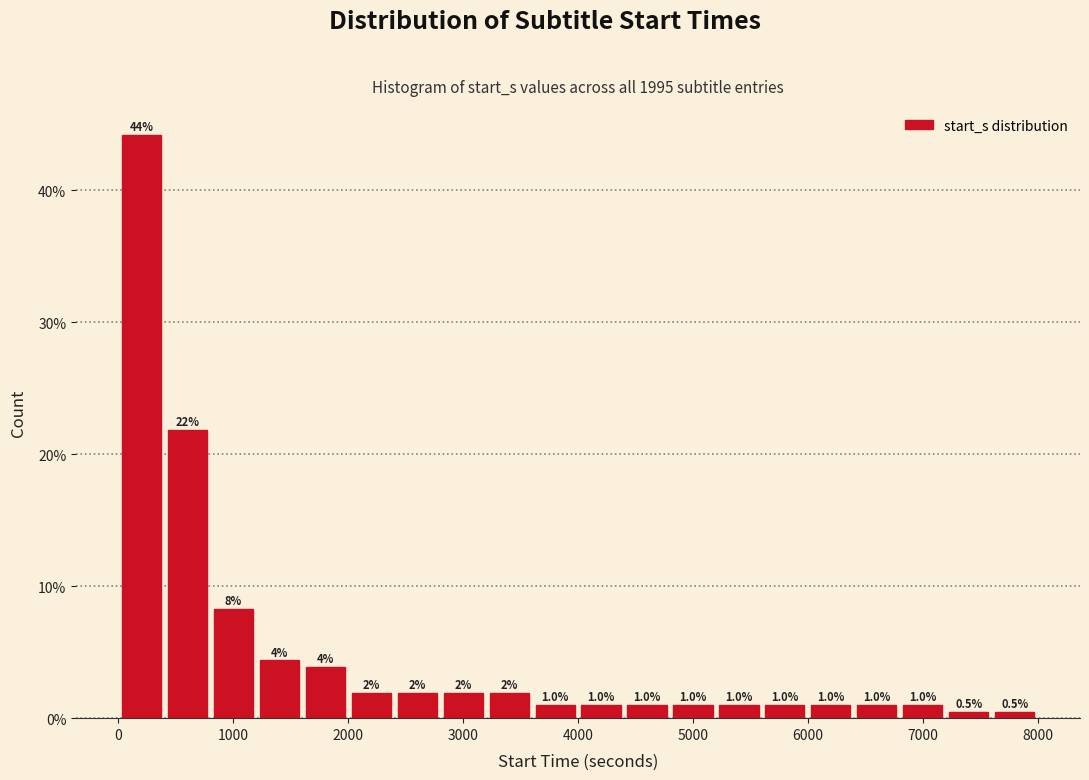

Over which range of the x-axis is the bar tallest?

0 to 400